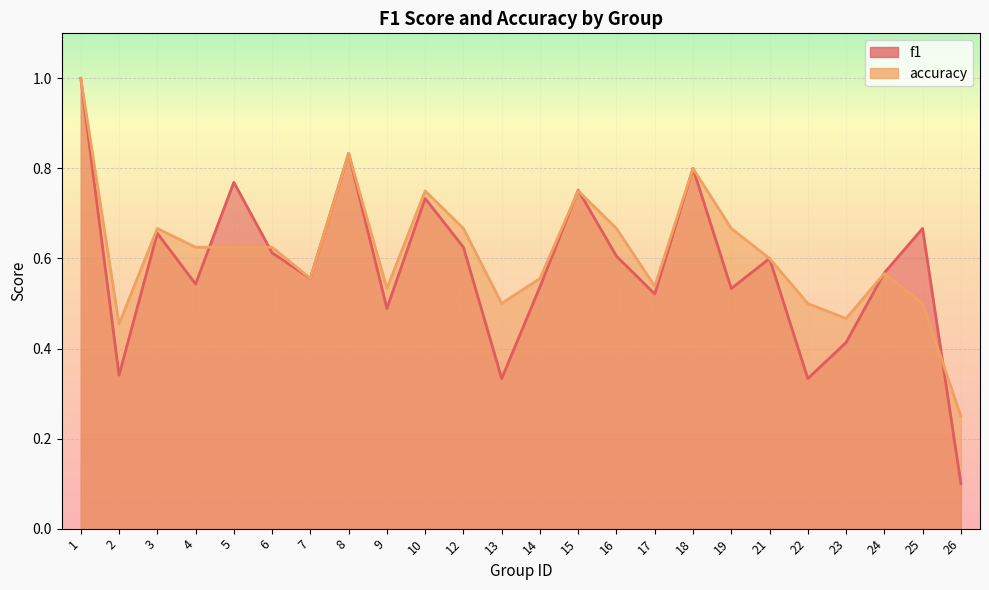

Which category has the highest value across all series?

1